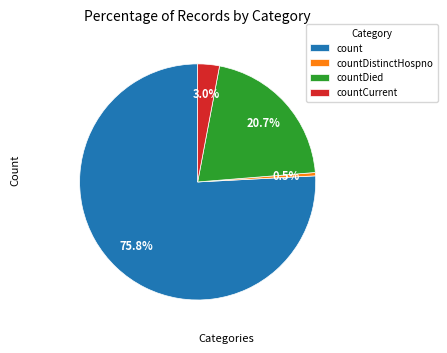

Rank the categories by value from lowest to highest.

countDistinctHospno, countCurrent, countDied, count